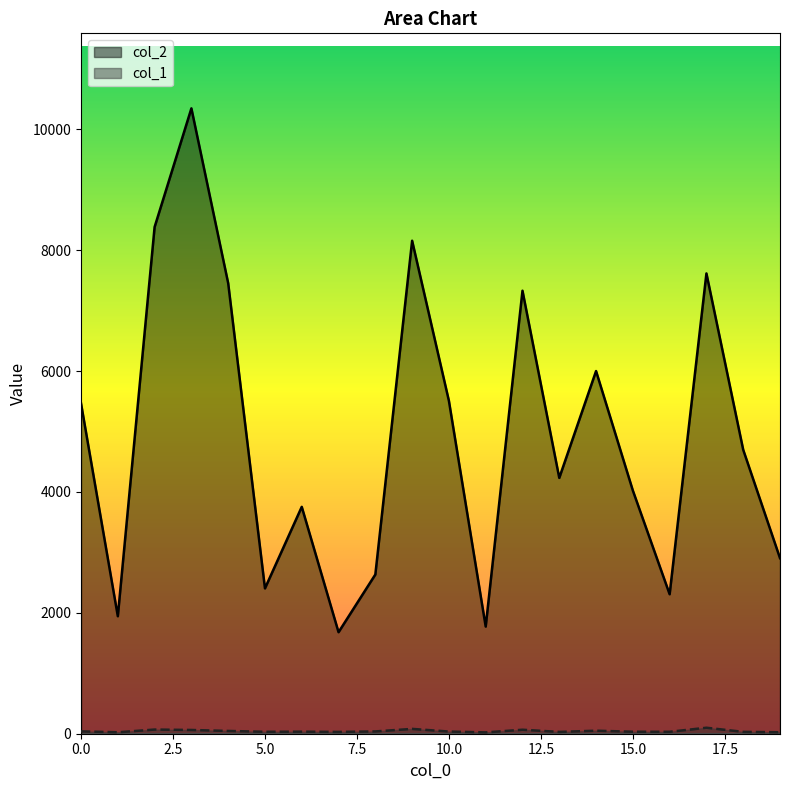

Which has a higher value, 13 or 6?

13